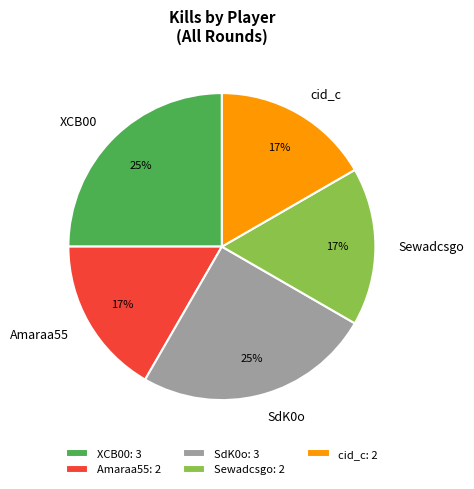

To the nearest percent, what is the difference between the largest and smallest slice percentages?

8%